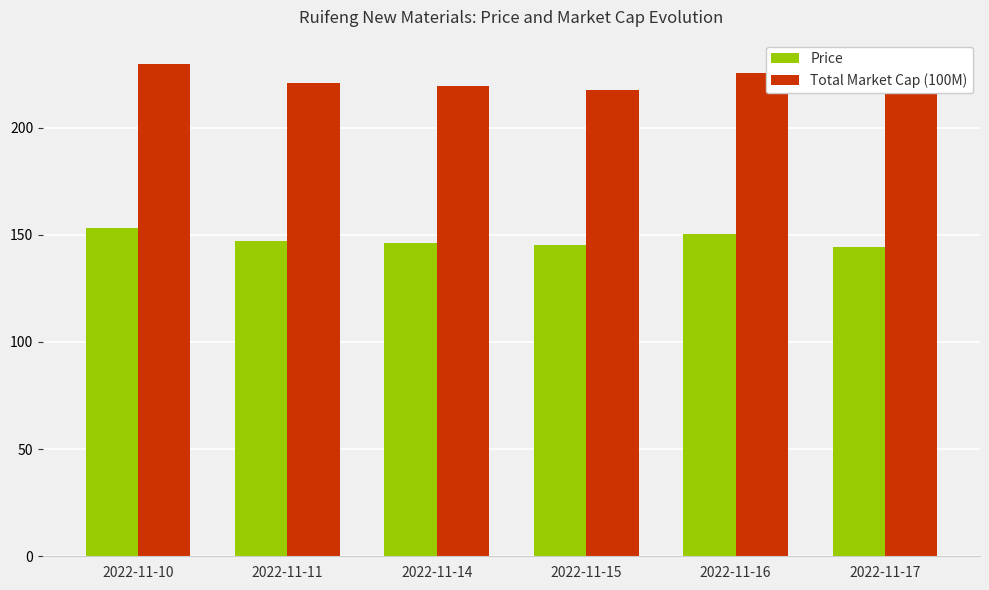

Which series has the largest range (max minus min)?

Total Market Cap (100M)